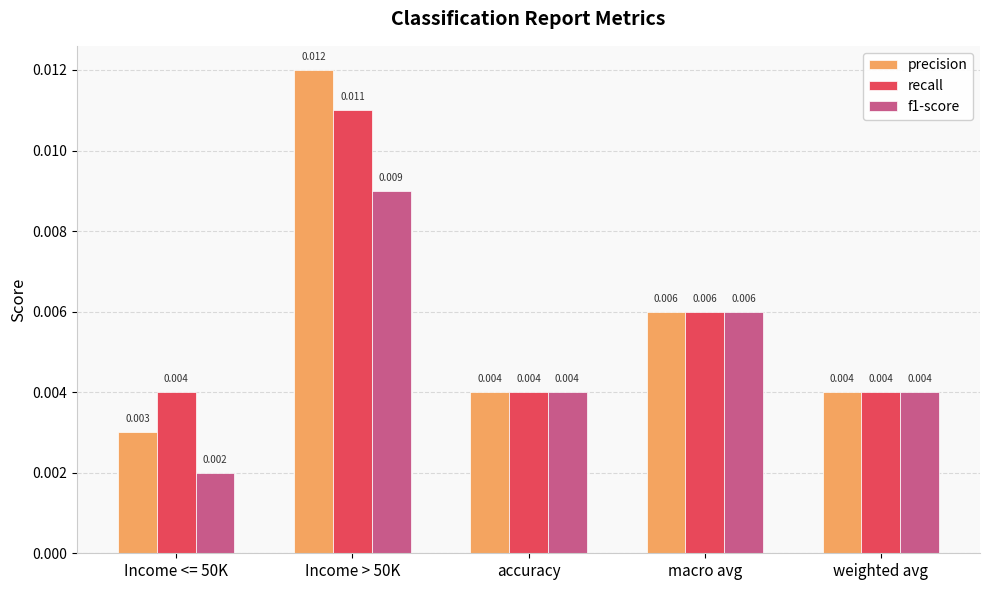

Is the value of f1-score at macro avg greater than the value of precision at accuracy?

Yes